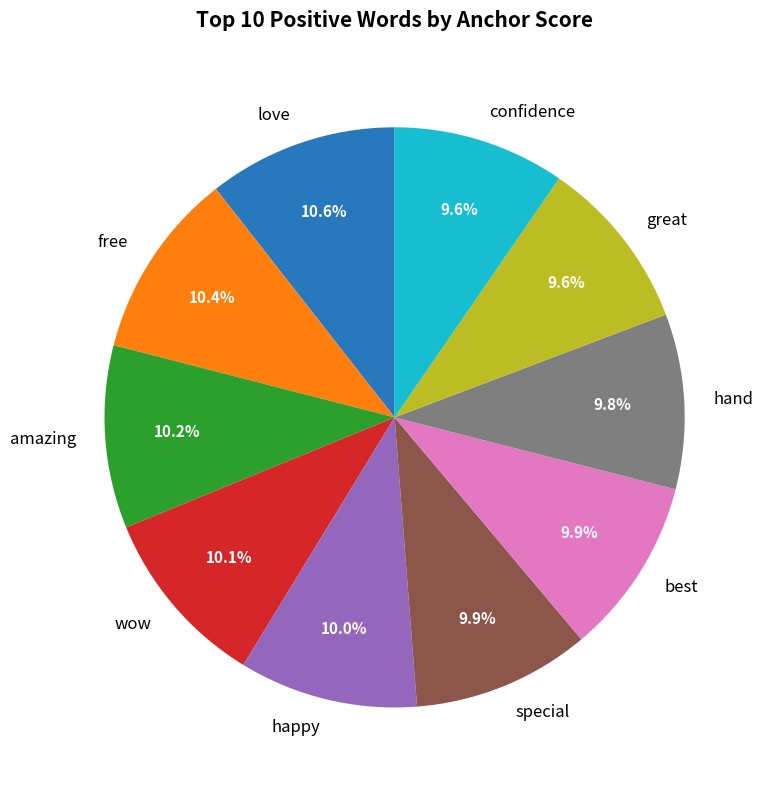

Does amazing represent more than half of the total?

No